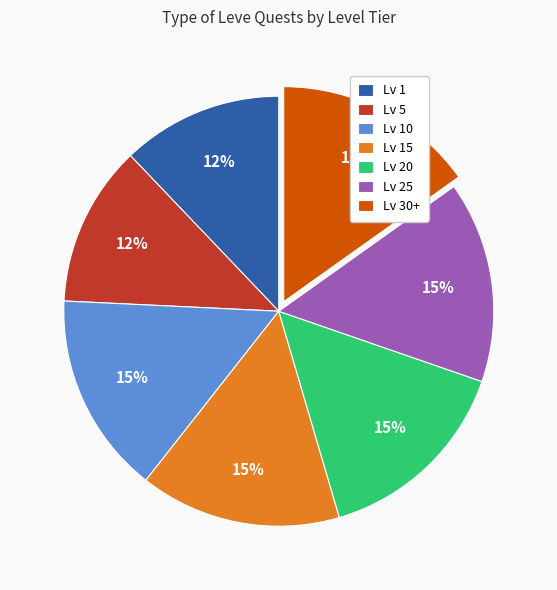

Does Lv 30+ represent more than half of the total?

No